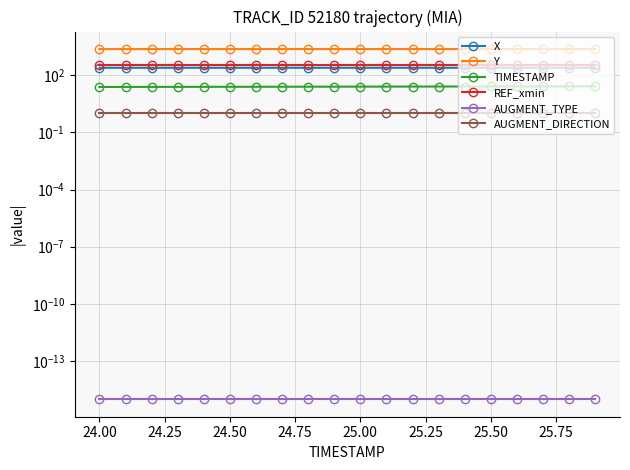

What is the value of the TIMESTAMP point at the 16th from the left?

25.5